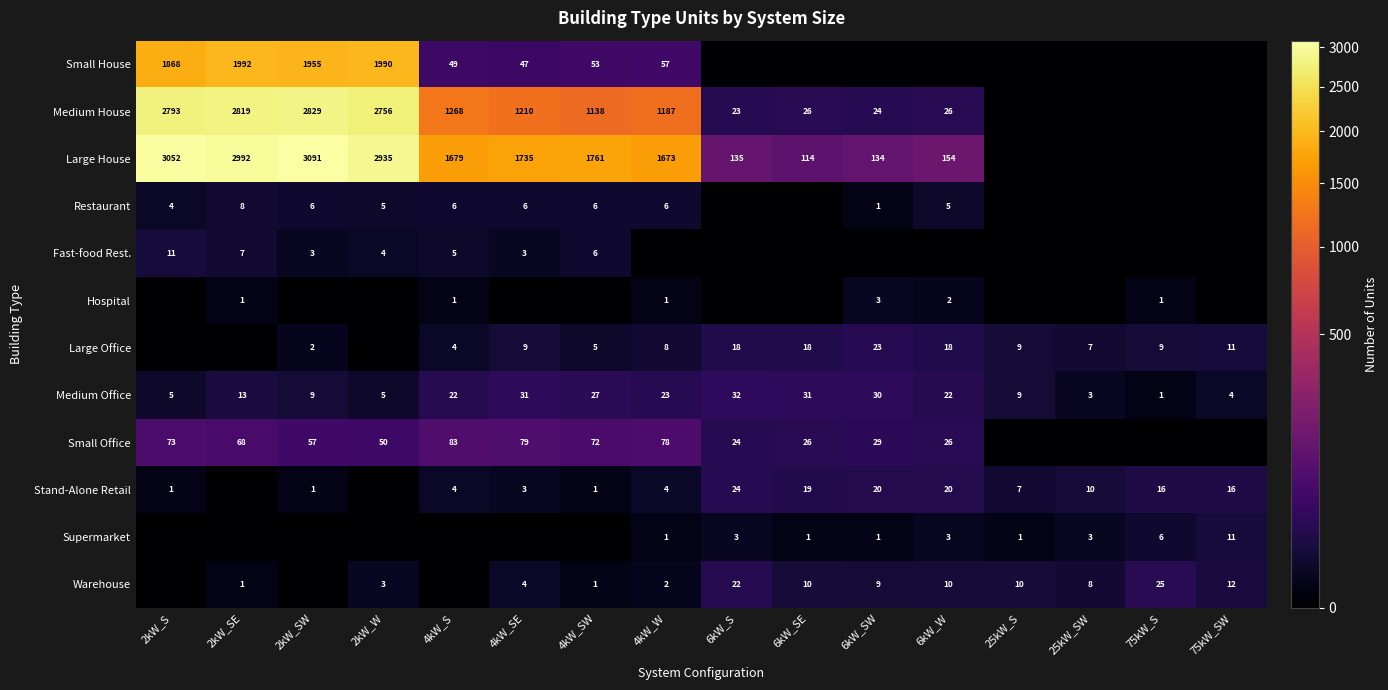

What is the maximum value for Medium Office?

32